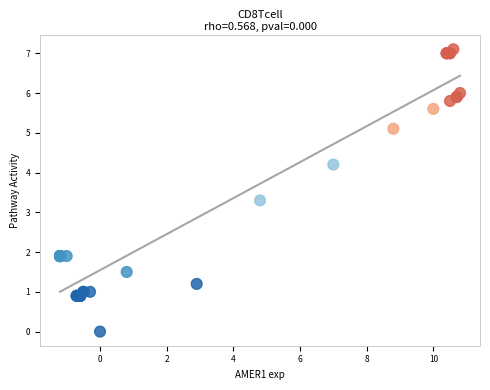

What Y value in the scatter plot is closest to 3?

3.3